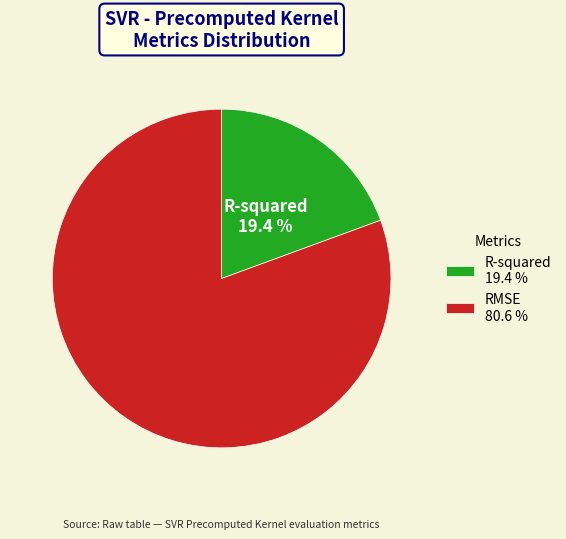

Which slice is the largest?

RMSE